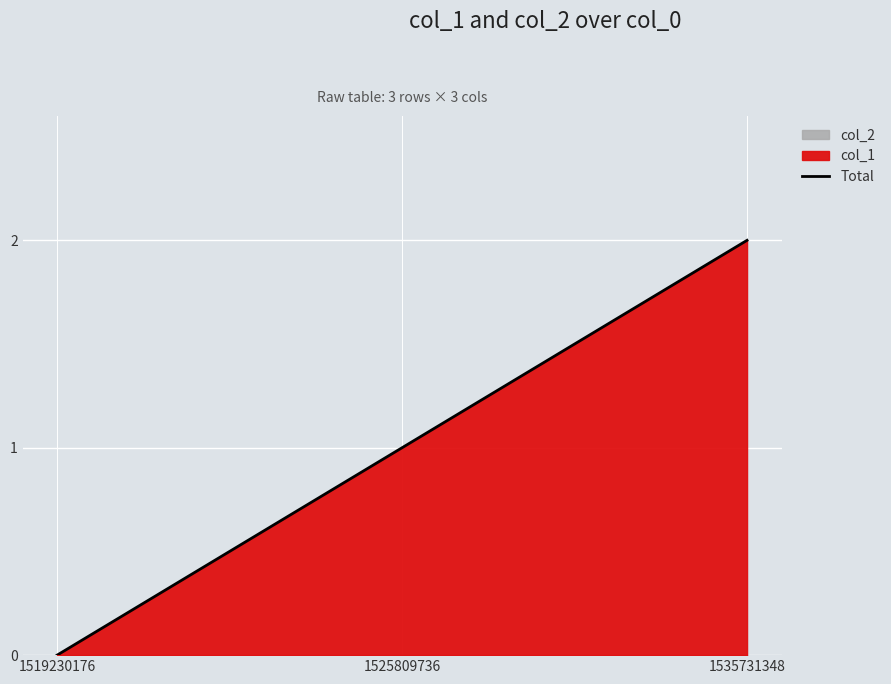

Rank the categories by value from lowest to highest.

1519230176, 1525809736, 1535731348